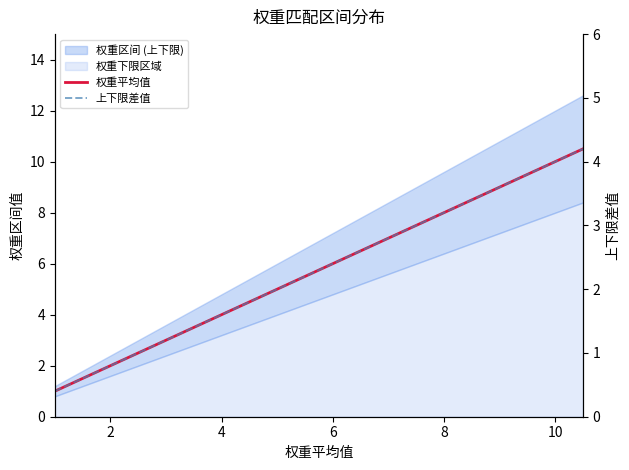

What is the value of the 权重平均值 point at the 18th from the left?

9.5